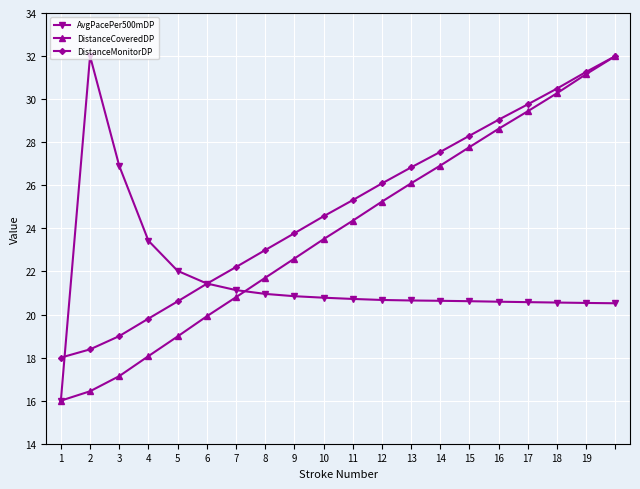

Which series has the largest total across all categories?

DistanceMonitorDP